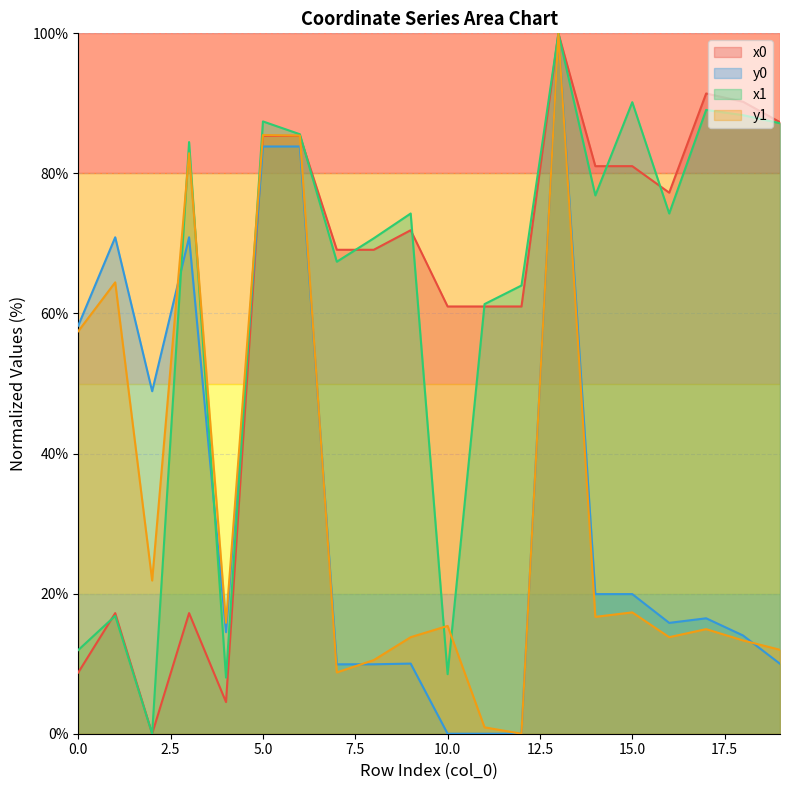

At which category is the sum across all series the highest?

13